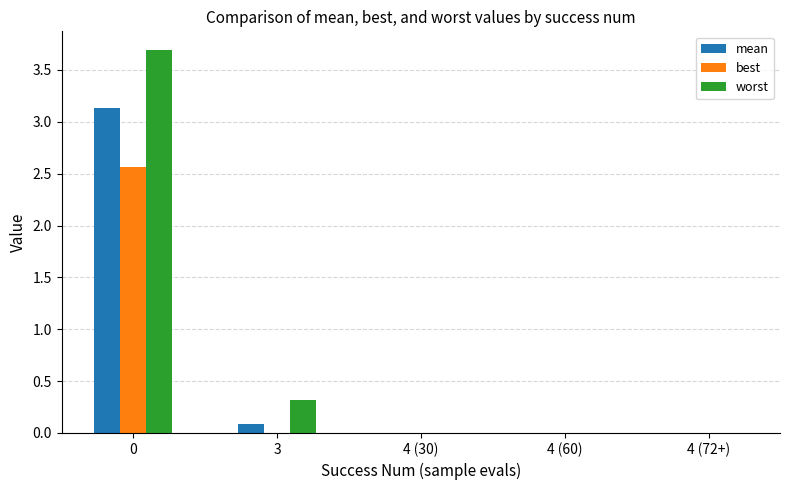

Which series has the largest total across all categories?

worst